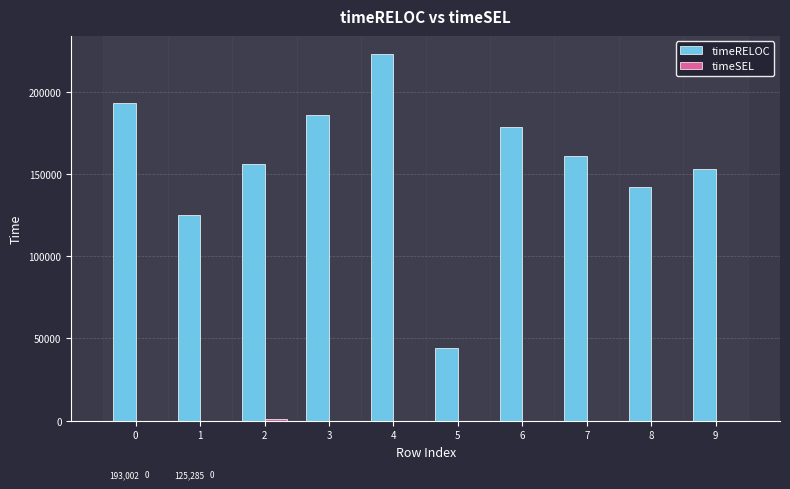

How many groups of bars are there?

10